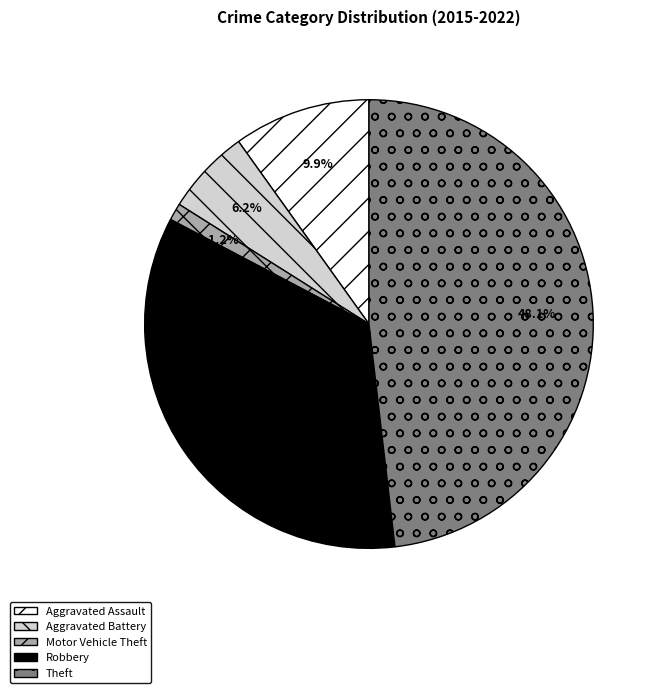

Is it true that Aggravated Assault is 21% of the pie?

False